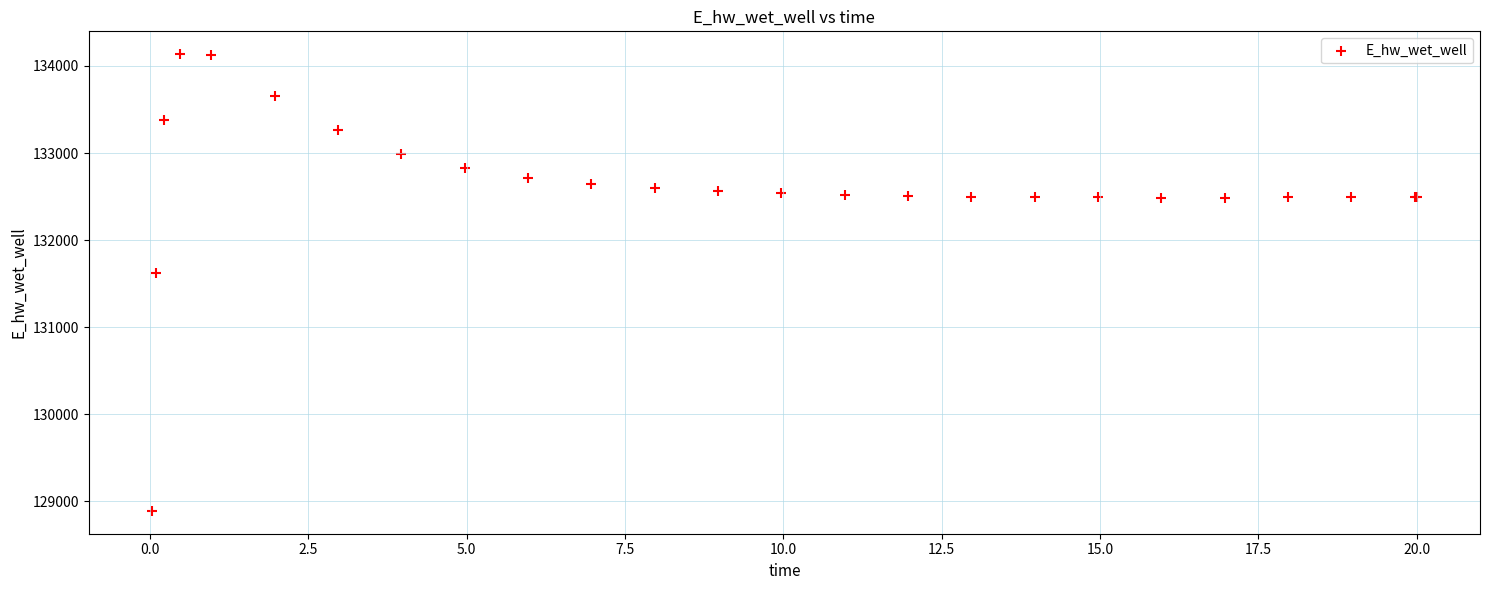

What Y value in the scatter plot is closest to 131511?

131624.5